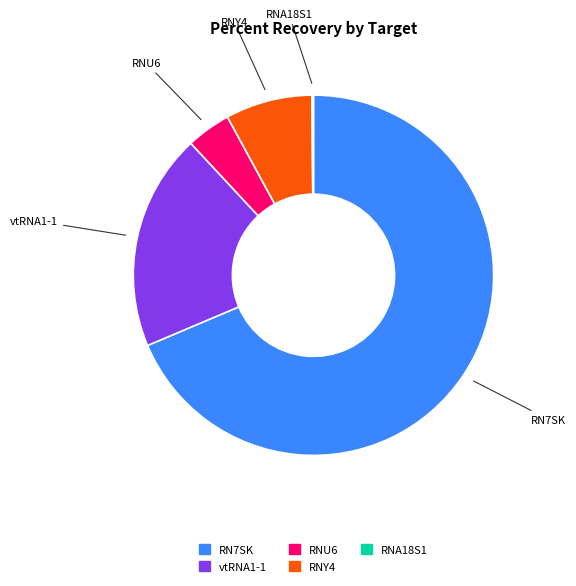

Is it true that RNU6 is 4% of the pie?

True